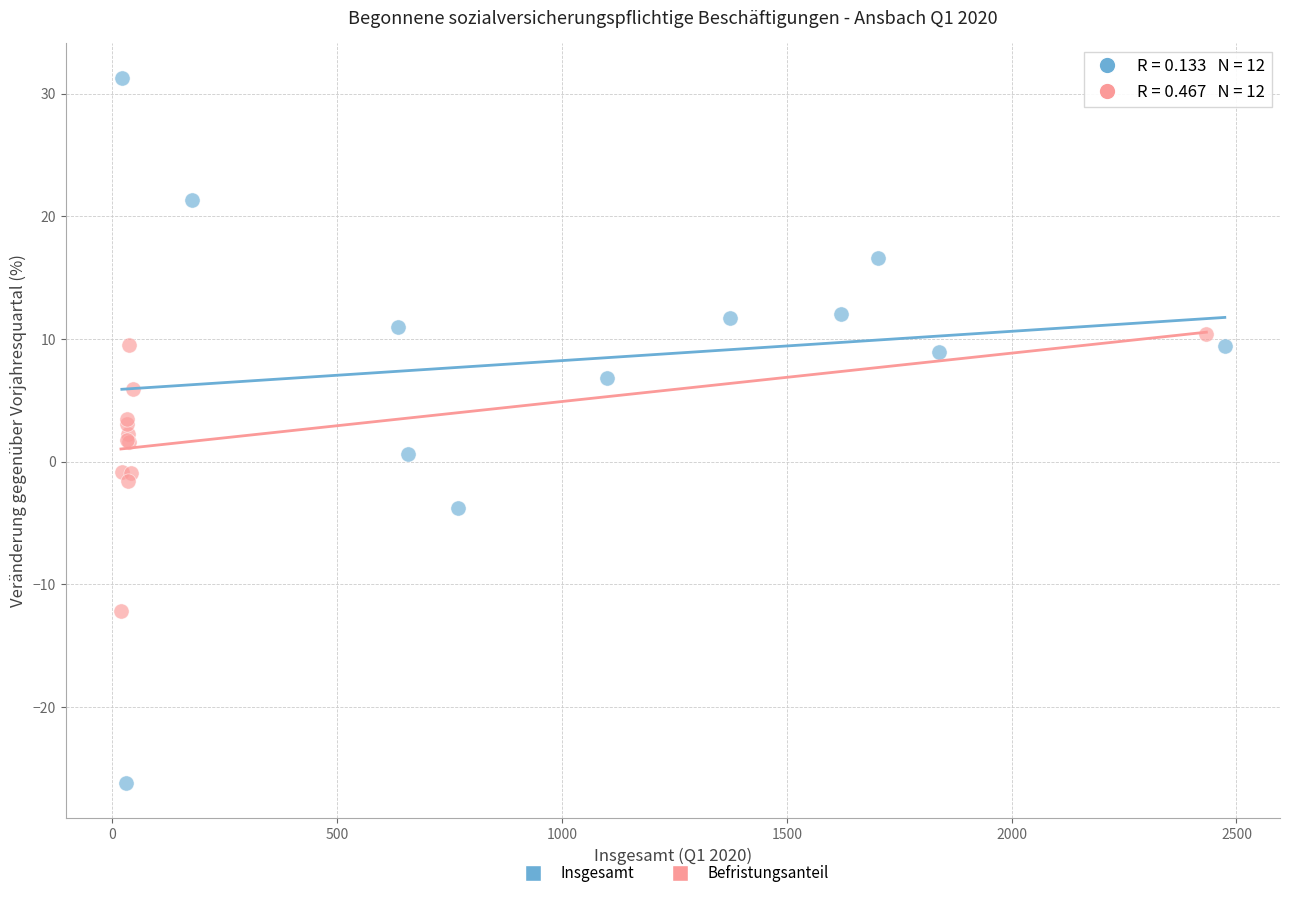

Which series reaches the minimum Y coordinate?

Insgesamt